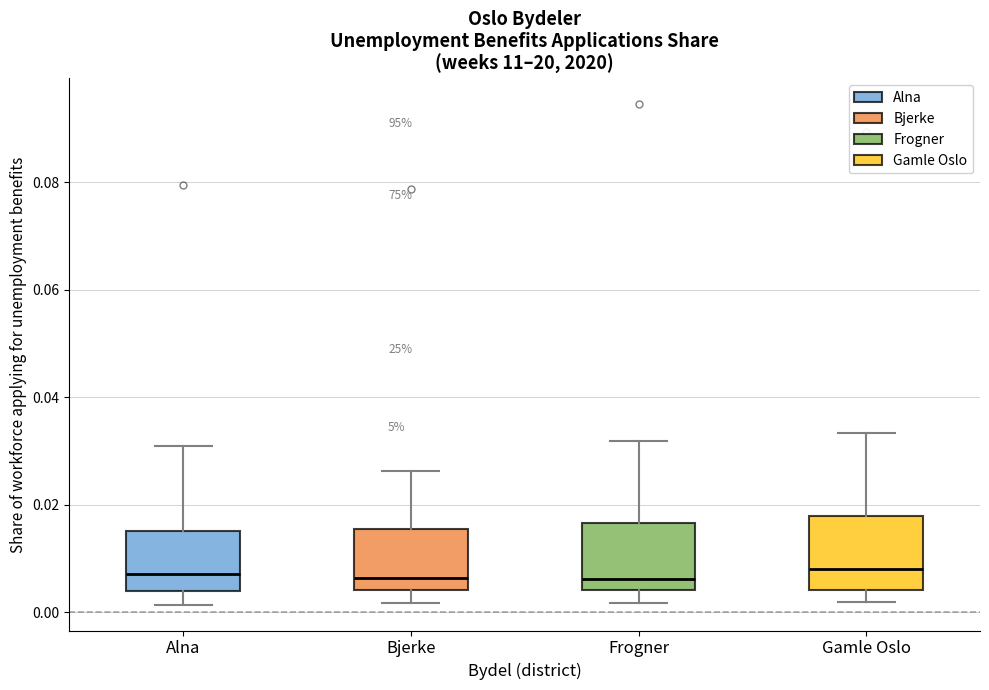

Reading left to right, transcribe this box plot: for each box, give where its median line is, the range the box spans, and where its two whiskers end, as read against the y-axis. The values are not printed on the chart, so give them approximately, as read against the axis.

Alna: median 0.008, box 0.004 to 0.016, whiskers 0.002 to 0.030
Bjerke: median 0.006, box 0.004 to 0.016, whiskers 0.002 to 0.026
Frogner: median 0.006, box 0.004 to 0.016, whiskers 0.002 to 0.032
Gamle Oslo: median 0.008, box 0.004 to 0.018, whiskers 0.002 to 0.034